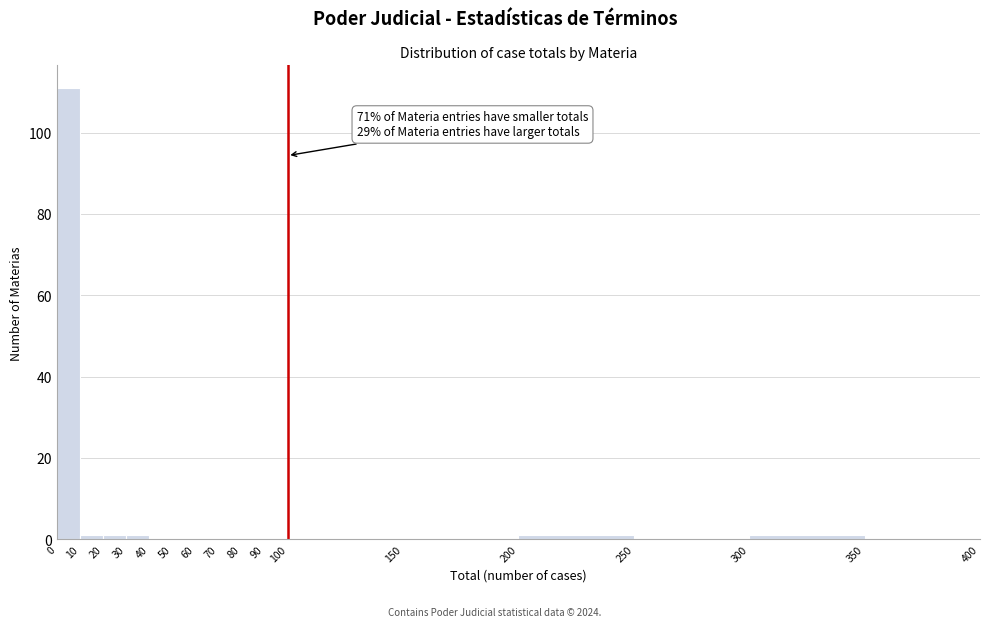

Over which range of the x-axis is the bar tallest?

0 to 10